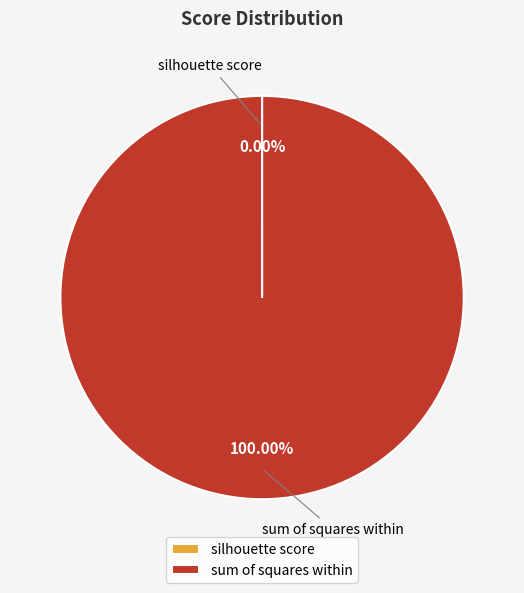

Does any single category account for the majority?

Yes